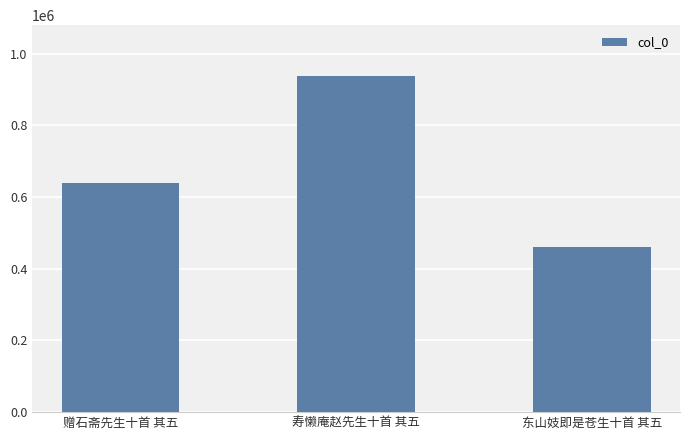

Reading left to right, extract all data points from this chart.

638025	938805	461388